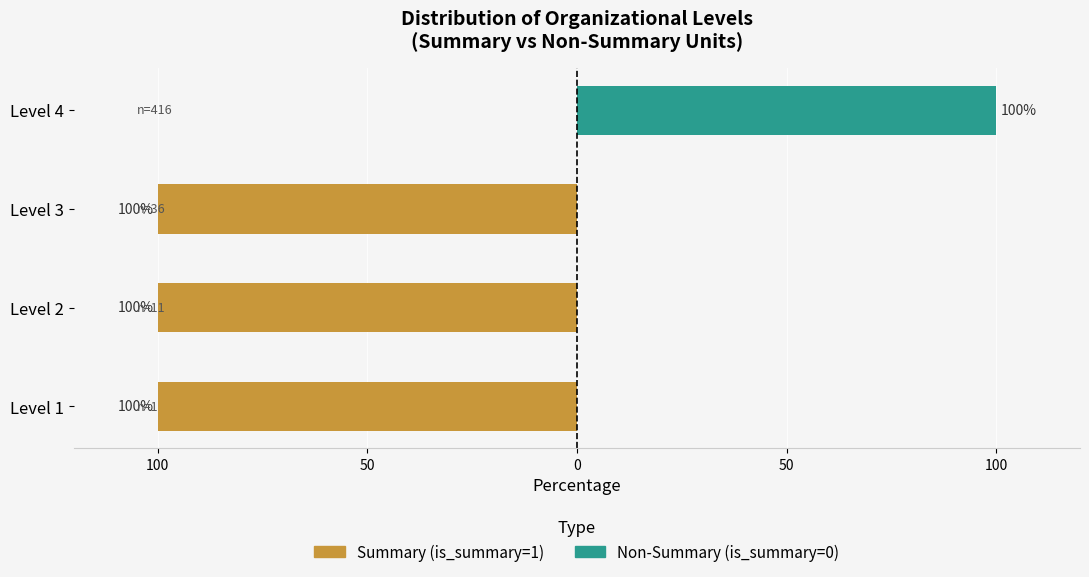

Which series has the widest spread of values?

Summary (is_summary=1)